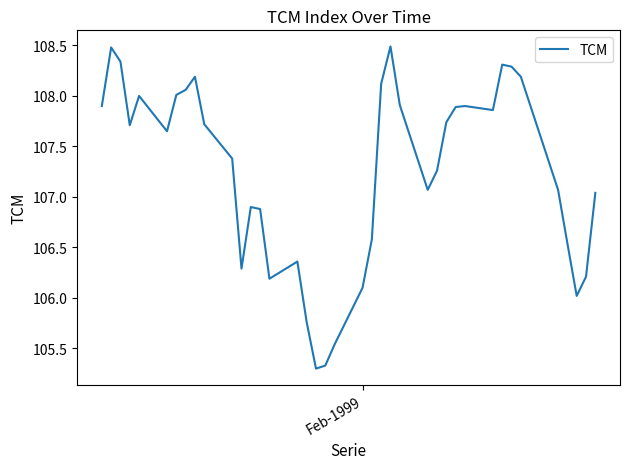

What is the smallest value displayed?

105.3